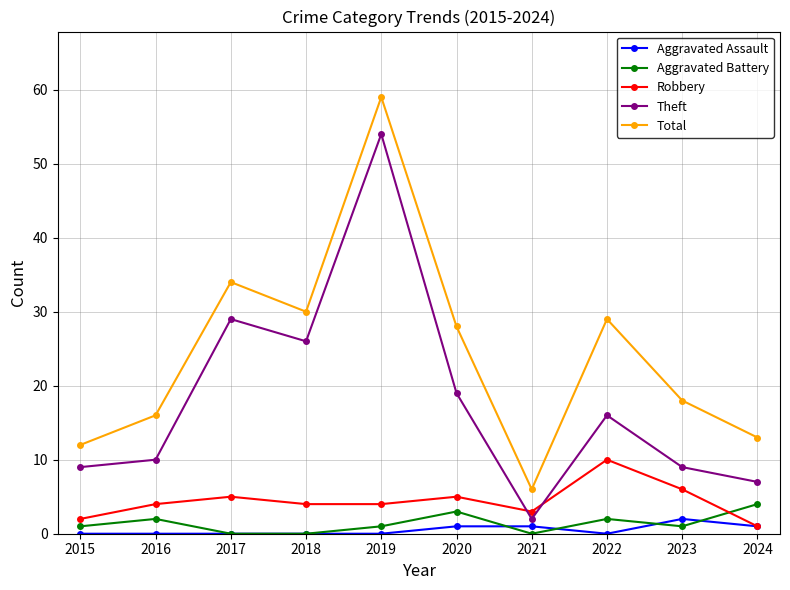

What is the value of the Robbery point at the 9th from the left?

6